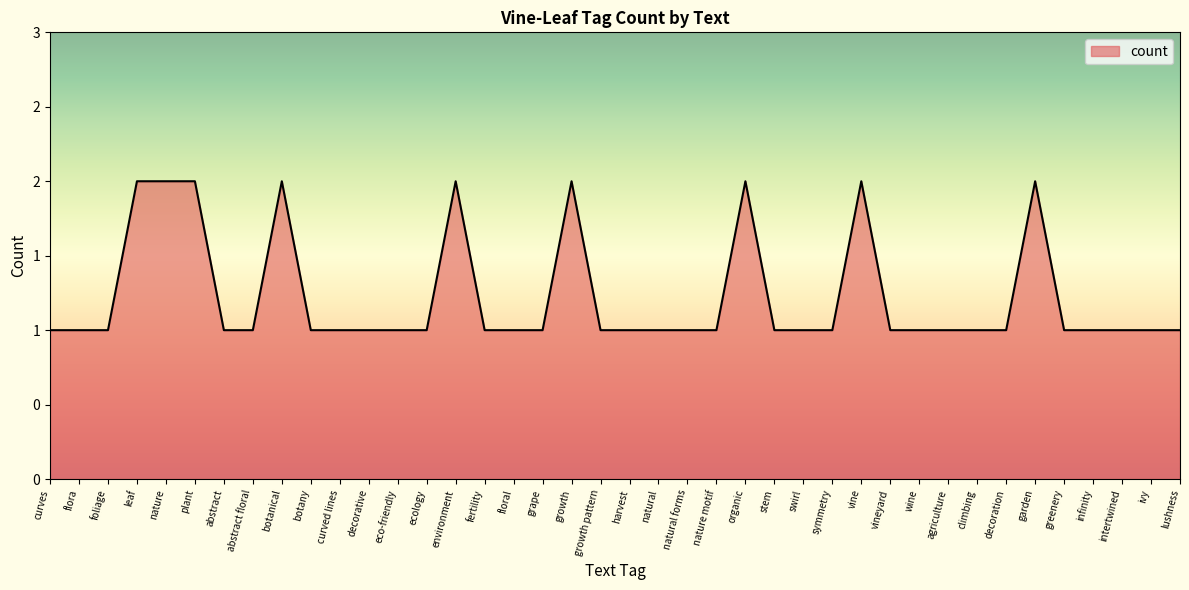

Approximately how many times larger is the value at decorative compared to vine?

0.5